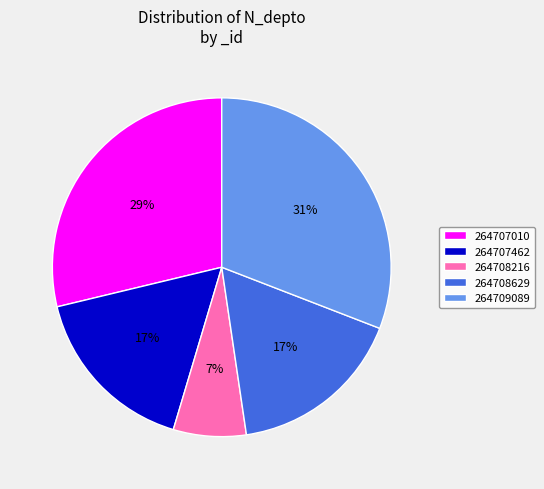

The 264708629 slice represents 17% of the pie. True or false?

True